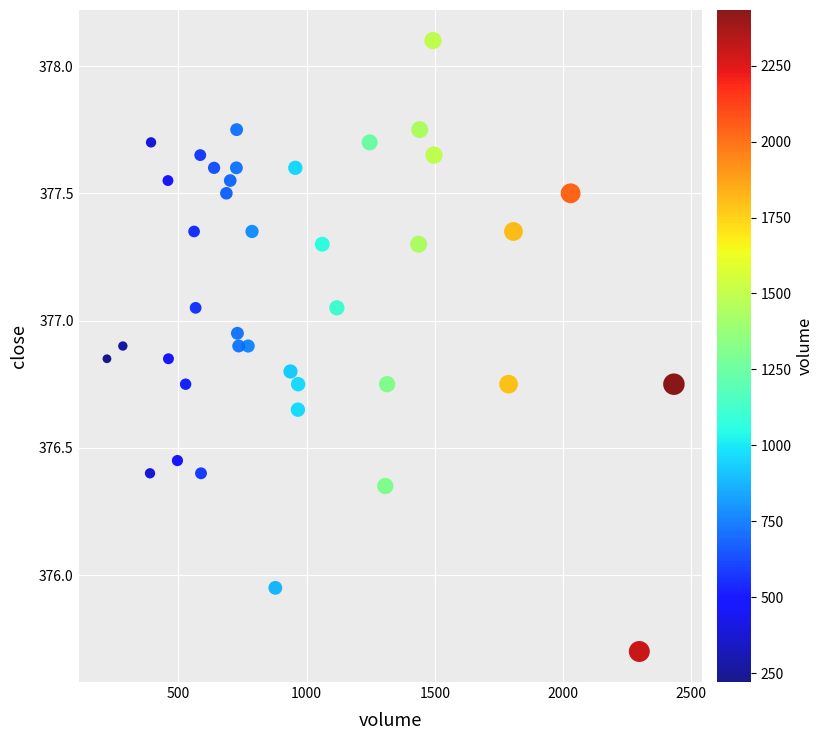

What is the range of Y values (max minus min)?

2.4